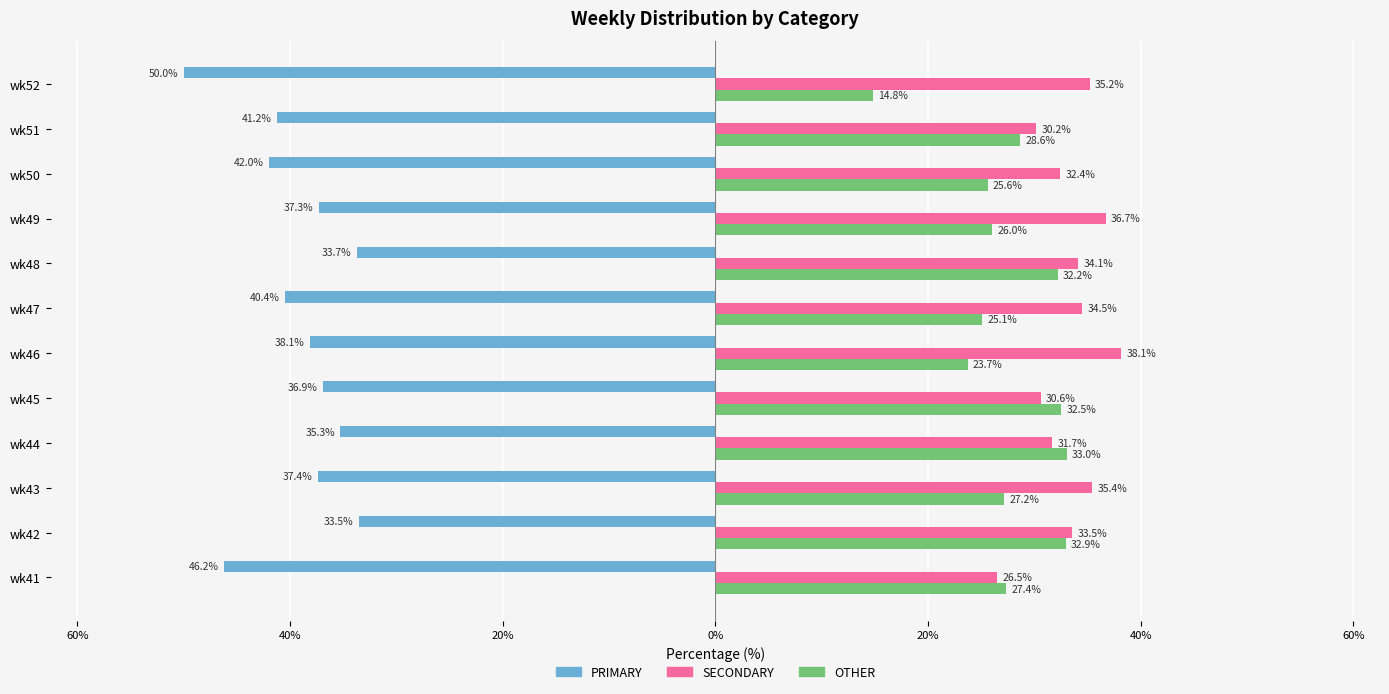

What are all the series names shown in the legend?

PRIMARY, SECONDARY, OTHER